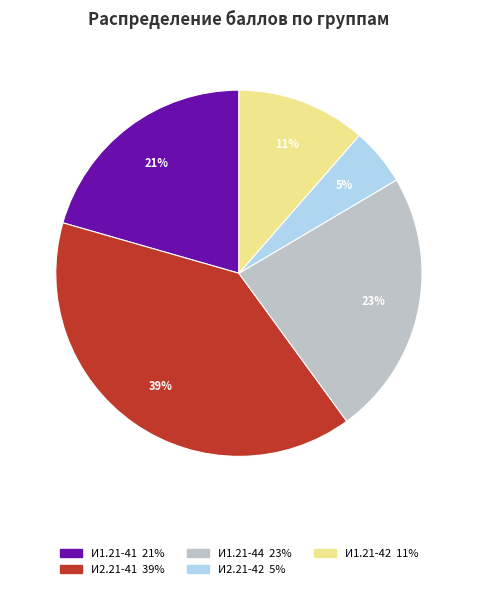

To the nearest percent, what is the average slice percentage?

20%